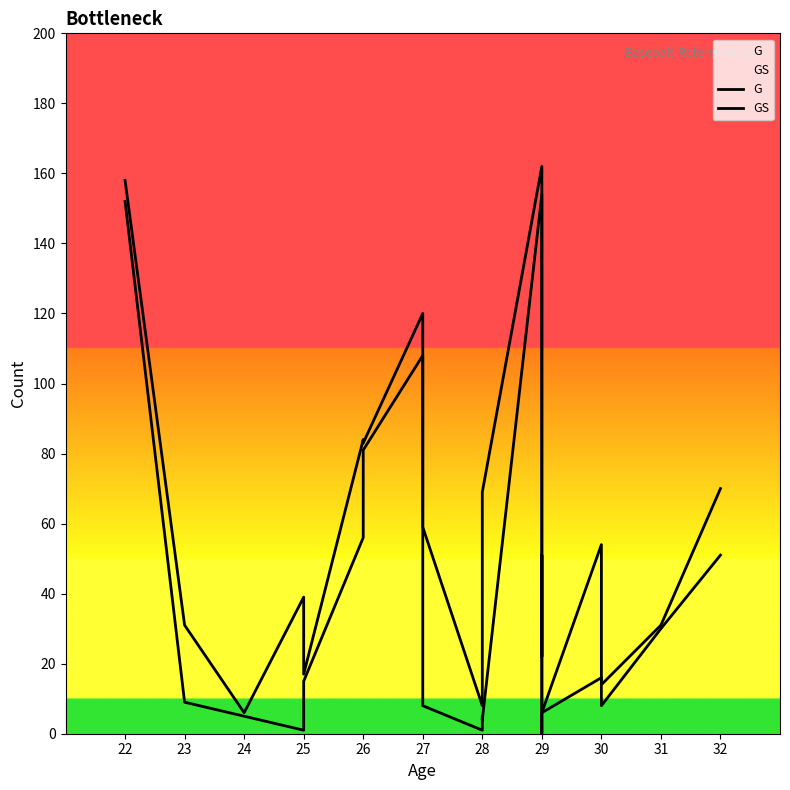

At which category does GS reach its first local valley?

25